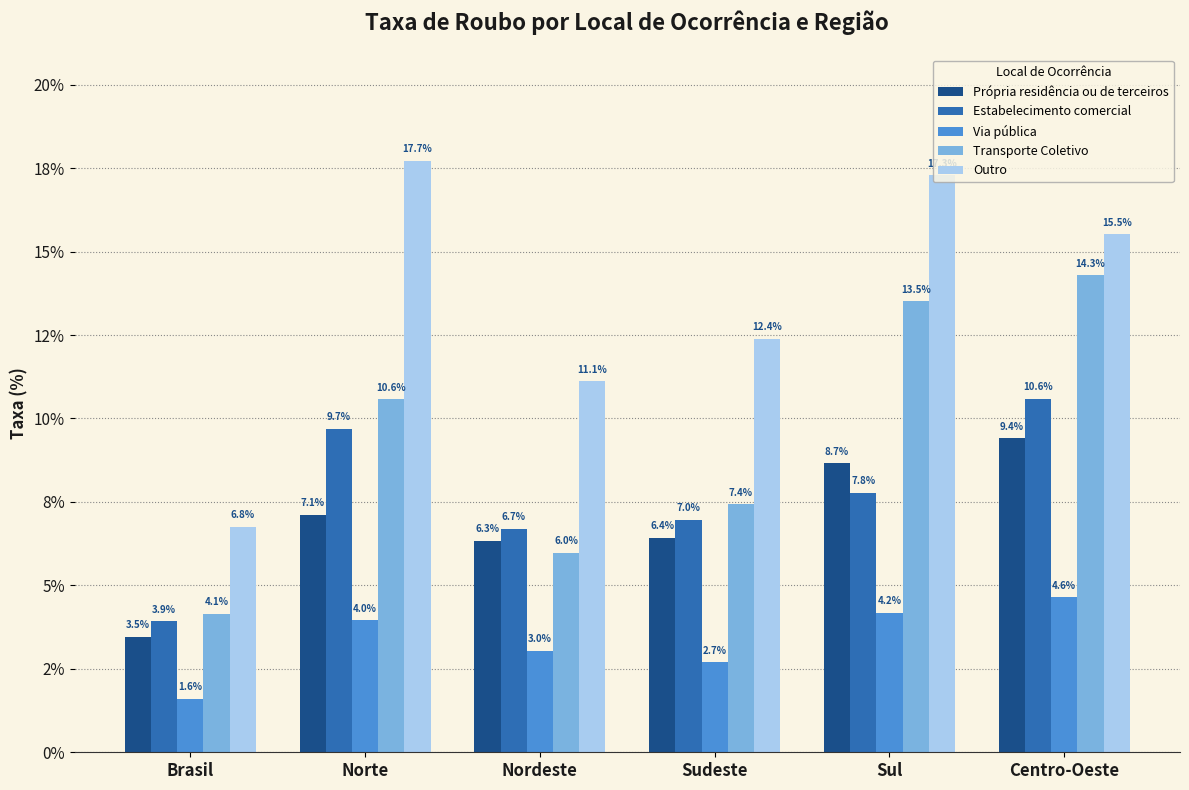

Is the value of Via pública at Nordeste greater than the value of Outro at Sul?

No